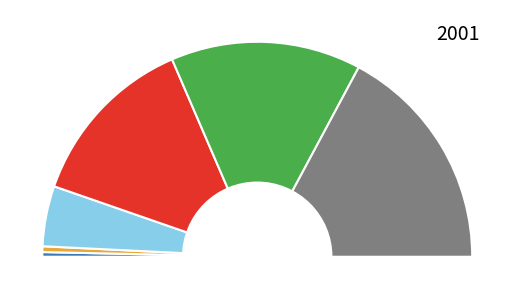

Rank the categories by value from highest to lowest.

2001Q4, 2001Q3, 2001Q2, 2001Q1, 1998Q2, 1998Q1